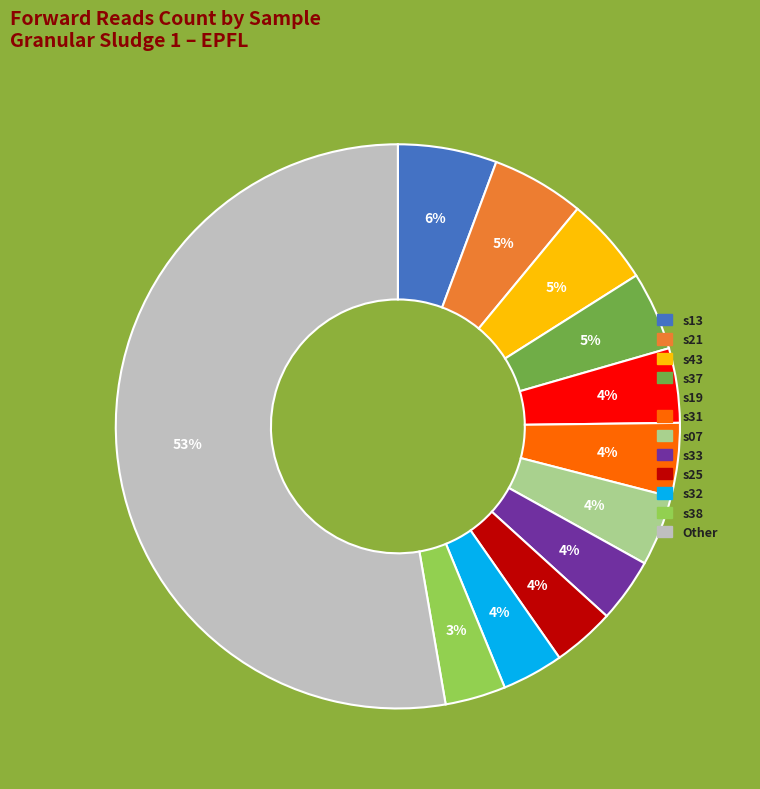

To the nearest percent, what is the average slice percentage?

8%